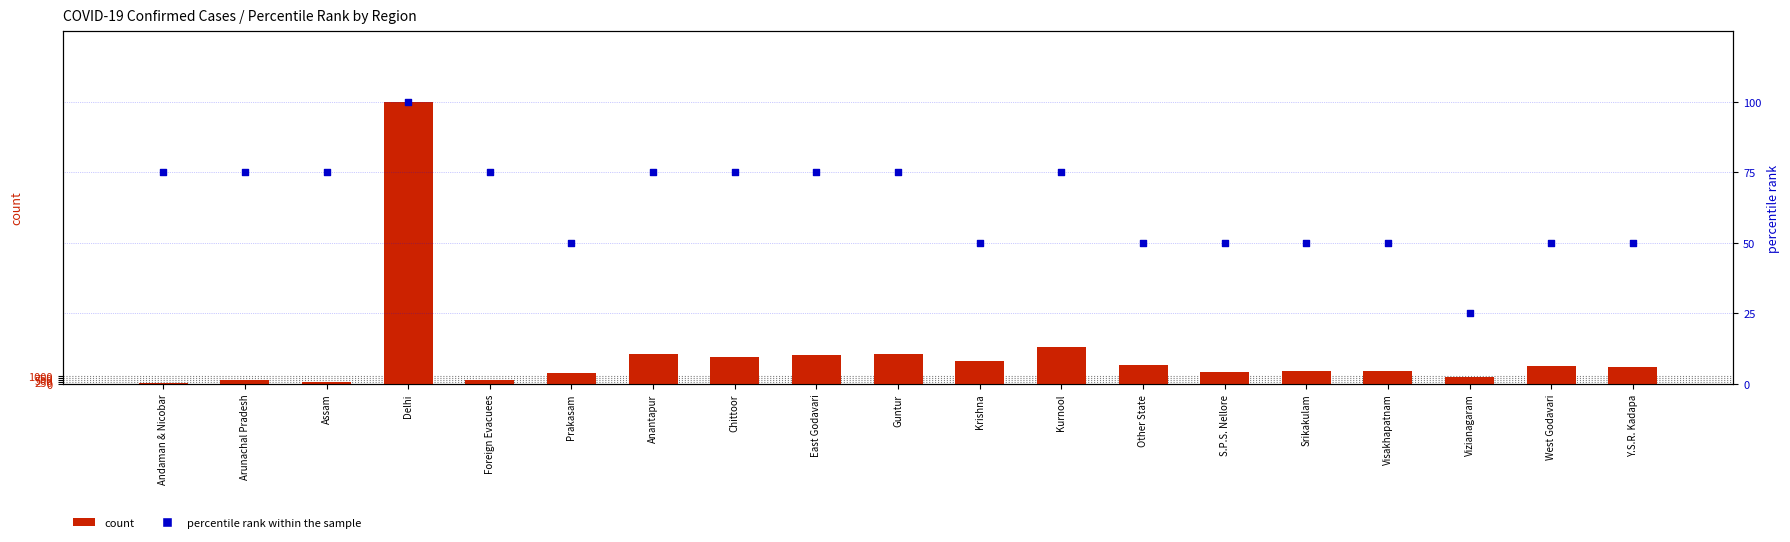

At which category is the sum across all series the highest?

Delhi